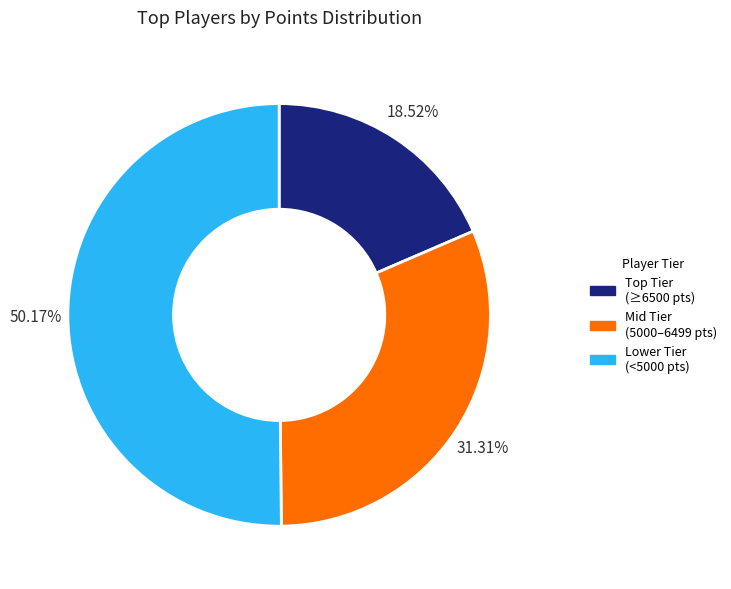

Rank the categories by value from lowest to highest.

Top Tier (≥6500 pts), Mid Tier (5000–6499 pts), Lower Tier (<5000 pts)